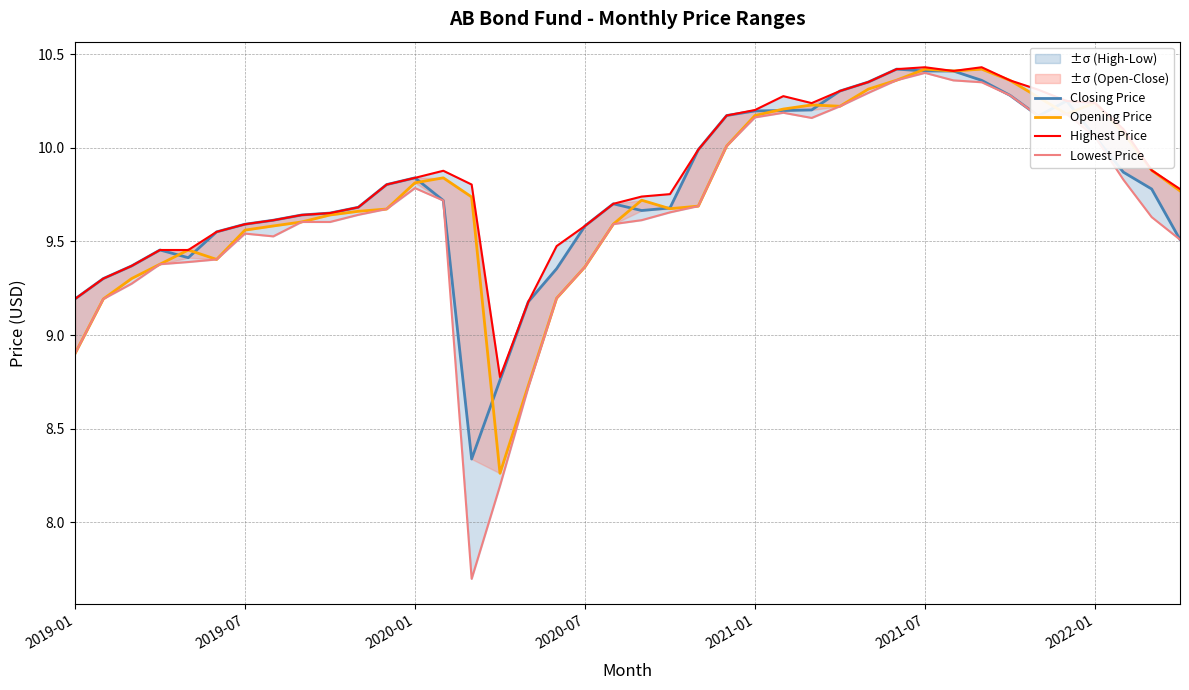

What position from the right is 7?

33